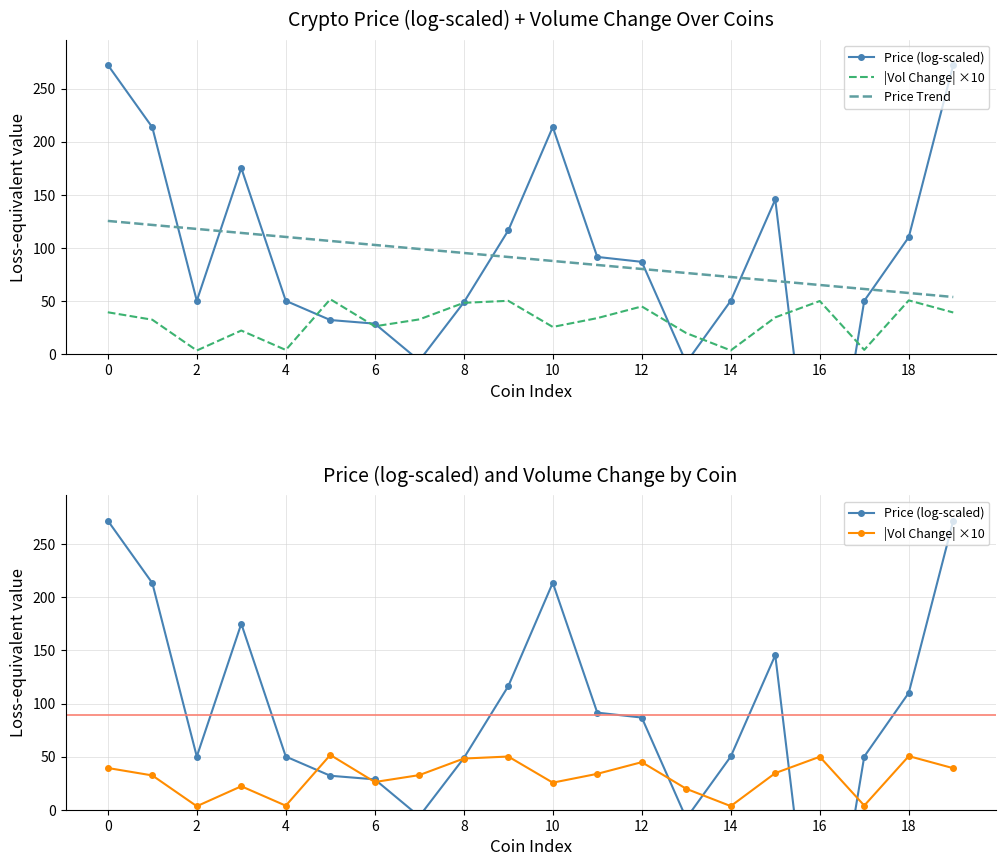

How many data points in Price Trend are less than 91?

10